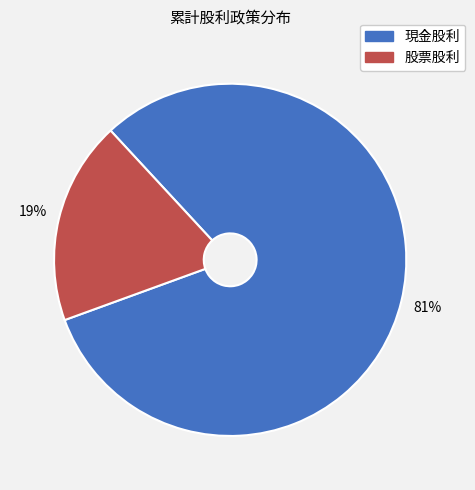

Is the sum of 現金股利 and 股票股利 greater than half?

Yes